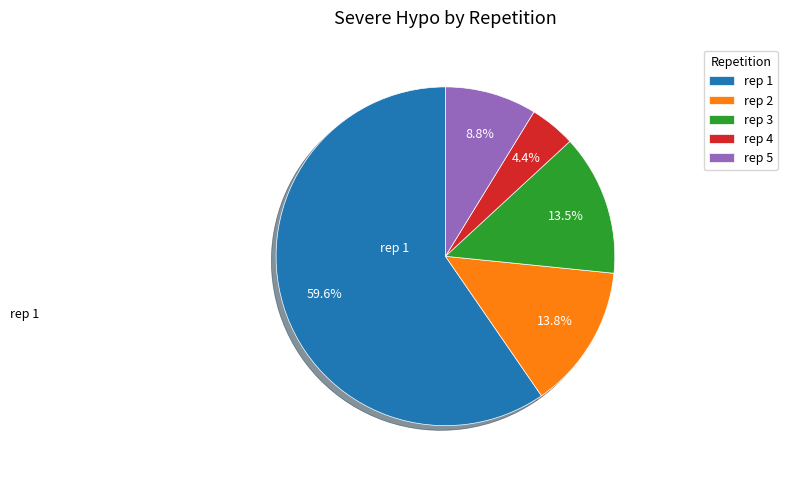

Do rep 2 and rep 5 together represent more than half of the pie?

No